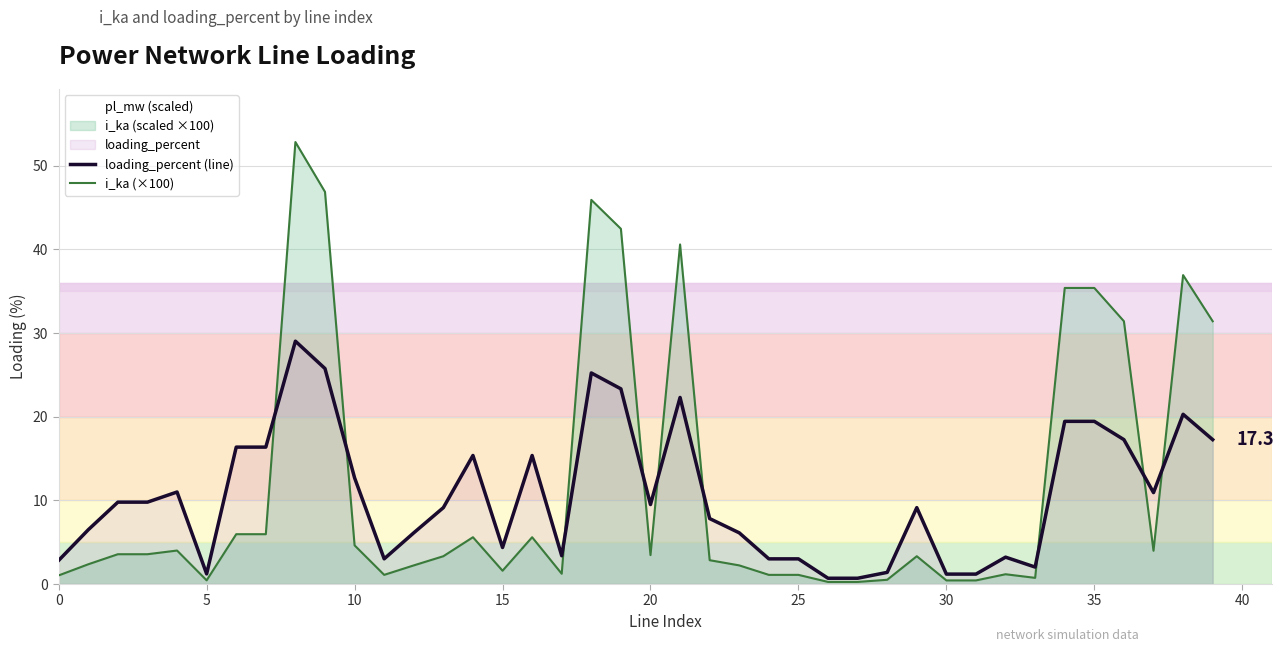

At 25, list the series in order from smallest to largest.

i_ka (×100), loading_percent (line)